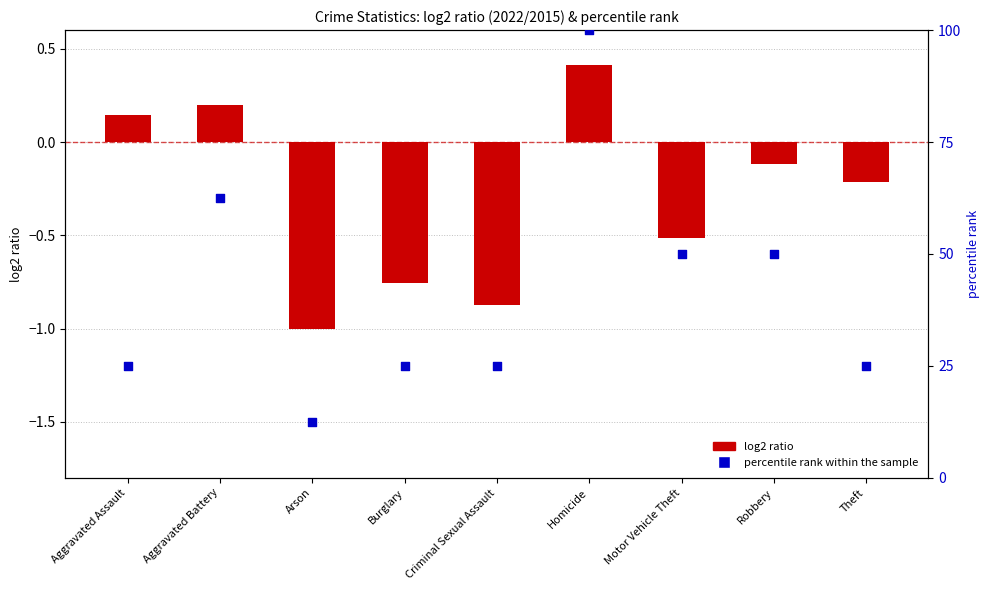

At which category is the sum across all series the highest?

Homicide